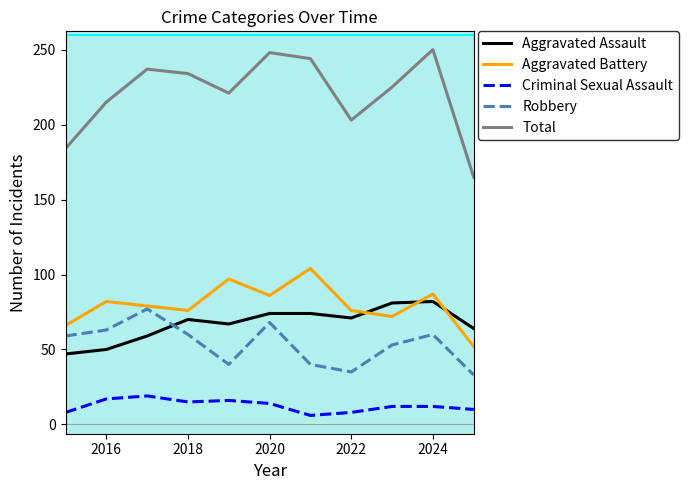

What are all the series names shown in the legend?

Aggravated Assault, Aggravated Battery, Criminal Sexual Assault, Robbery, Total